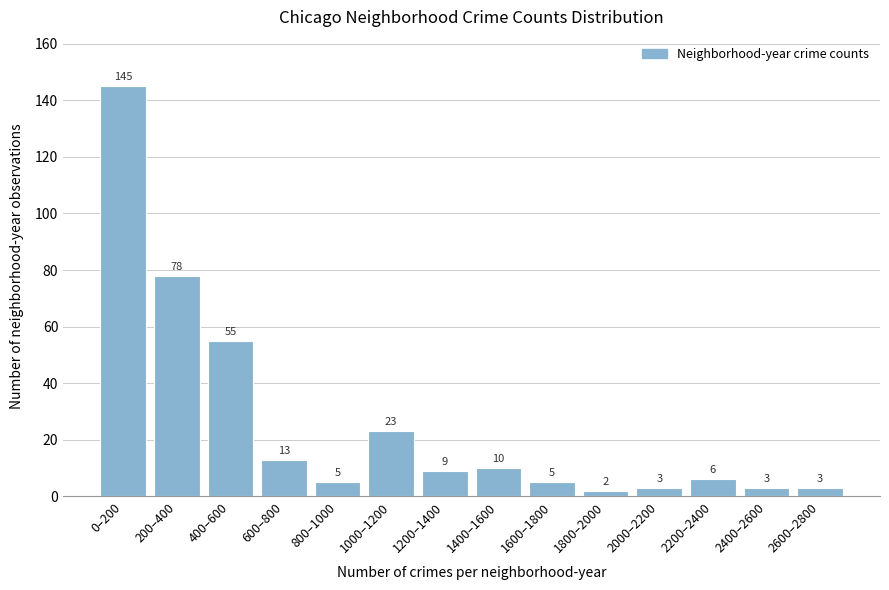

Reading left to right, extract all data points from this chart.

0–200=145	200–400=78	400–600=55	600–800=13	800–1000=5	1000–1200=23	1200–1400=9	1400–1600=10	1600–1800=5	1800–2000=2	2000–2200=3	2200–2400=6	2400–2600=3	2600–2800=3